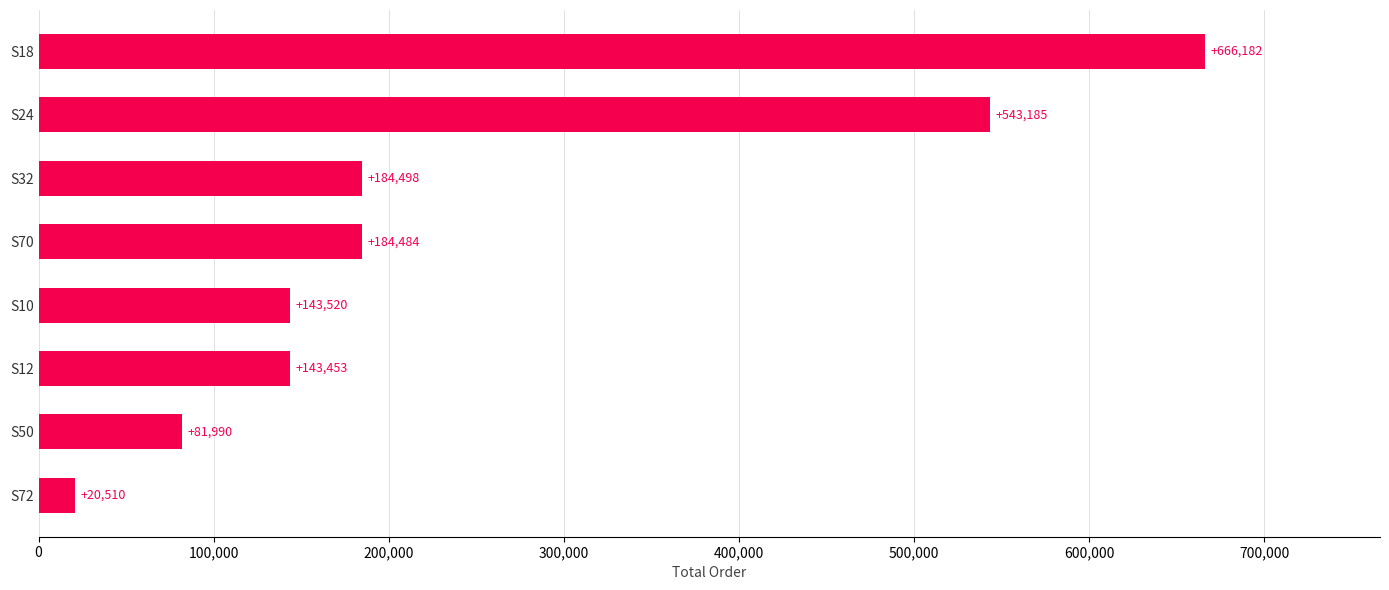

Reading top to bottom, extract all data points from this chart.

S18=666182	S24=543185	S32=184498	S70=184484	S10=143520	S12=143453	S50=81990	S72=20510